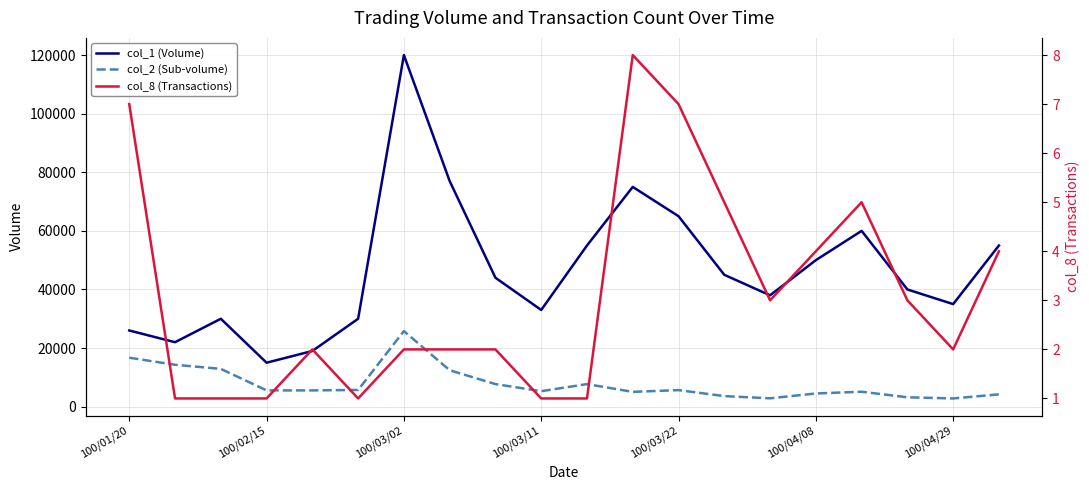

Does the chart have visible grid lines?

Yes